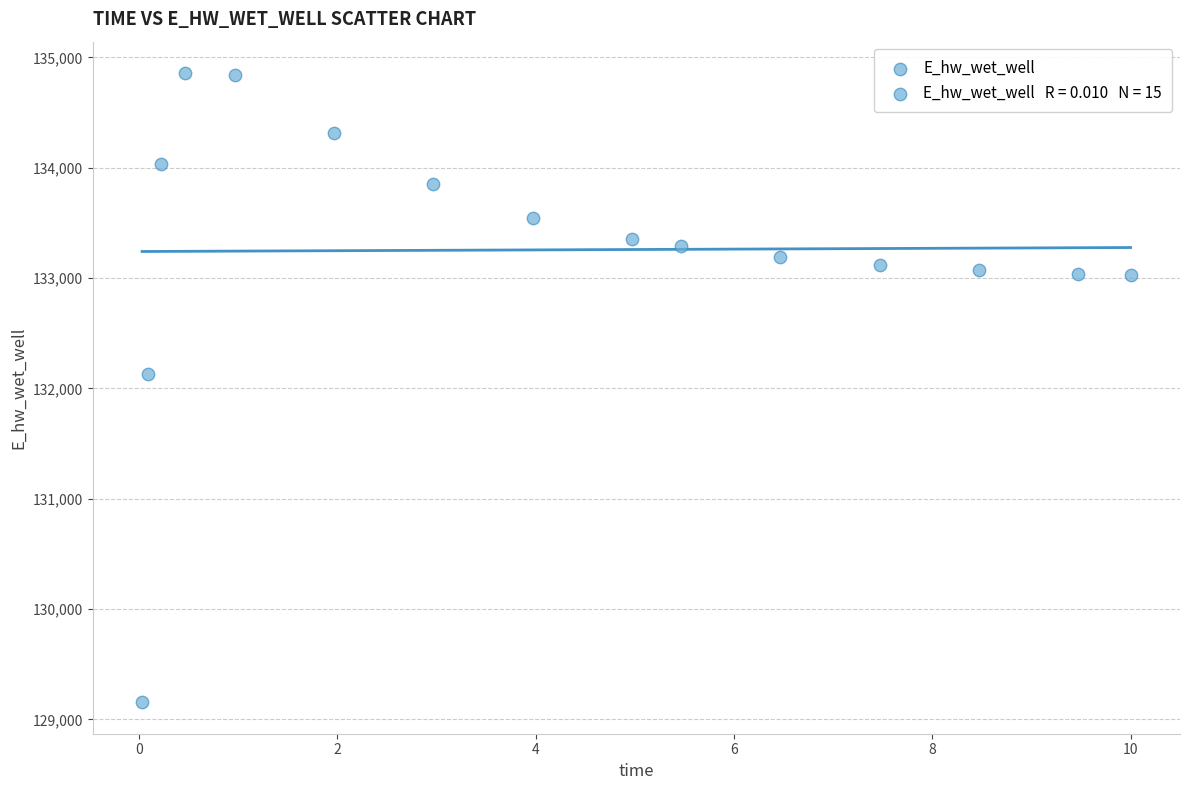

What is the range of X values (max minus min)?

10.0